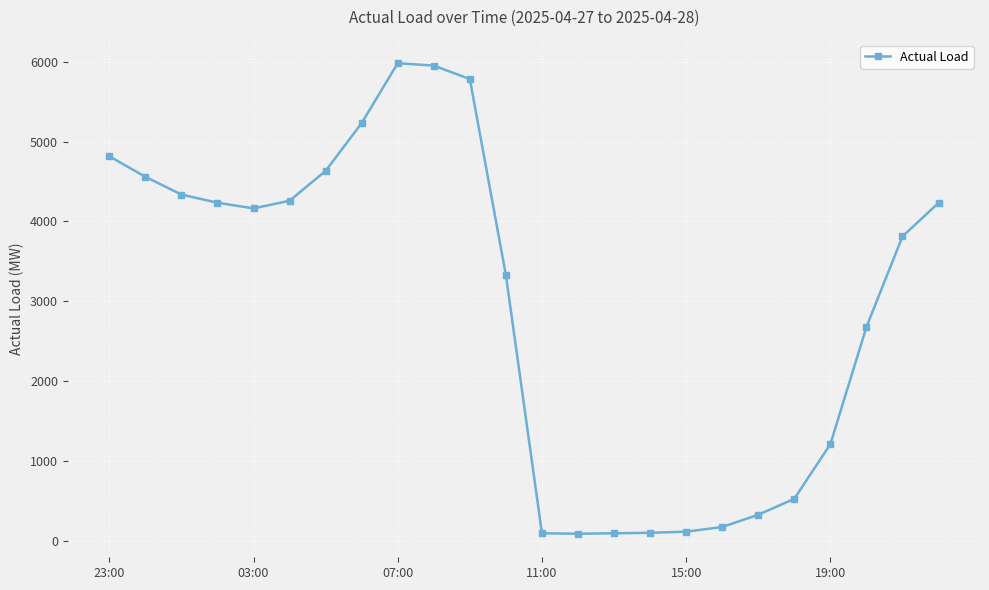

What is the maximum value shown in the chart?

5982